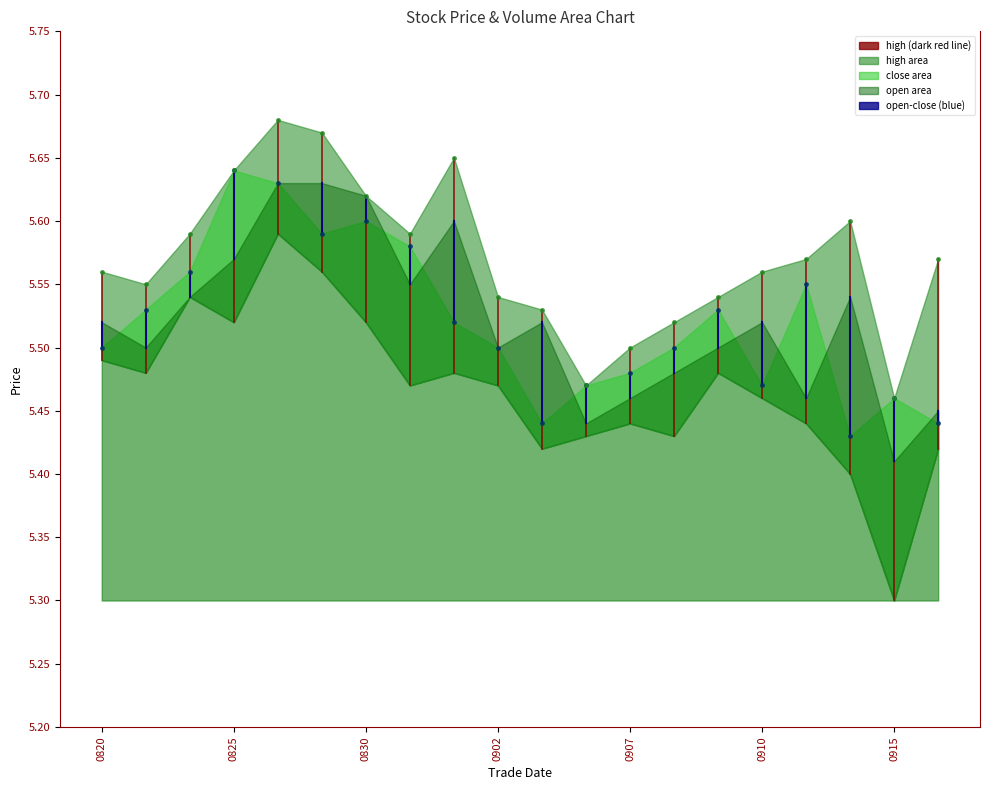

True or false: high and open cross at least once.

False